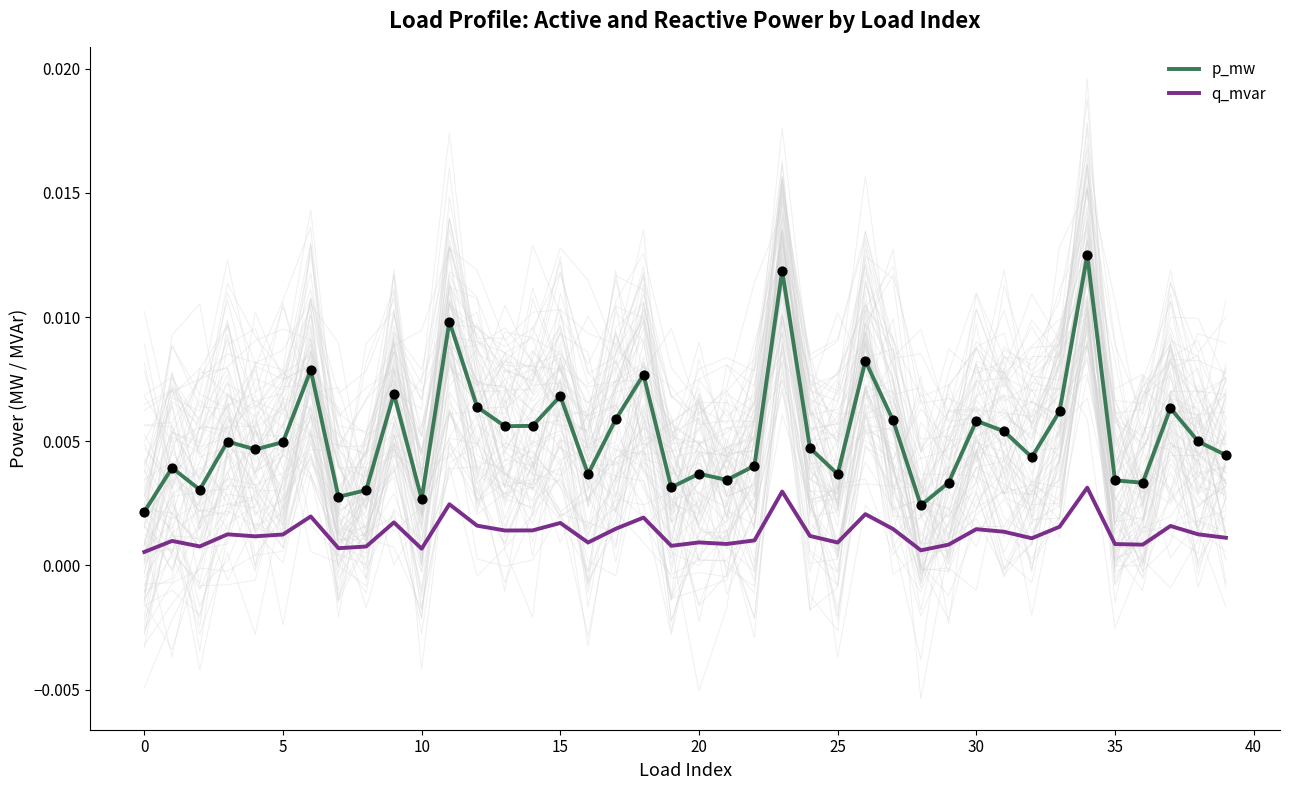

At how many categories does at least one series exceed 0?

40